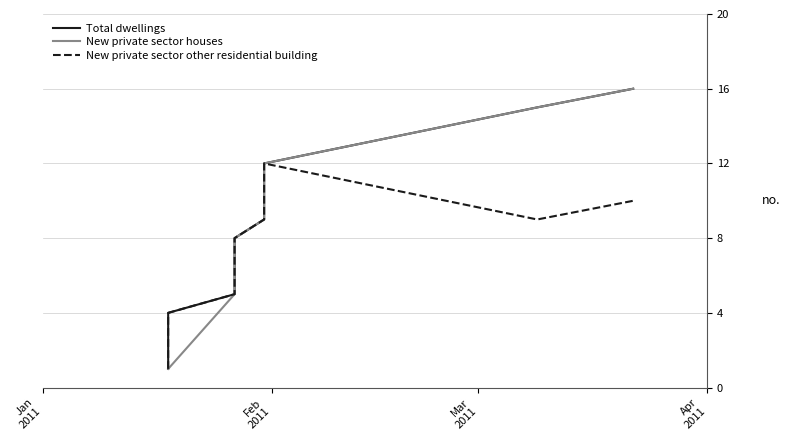

Which series has the largest range (max minus min)?

Total dwellings